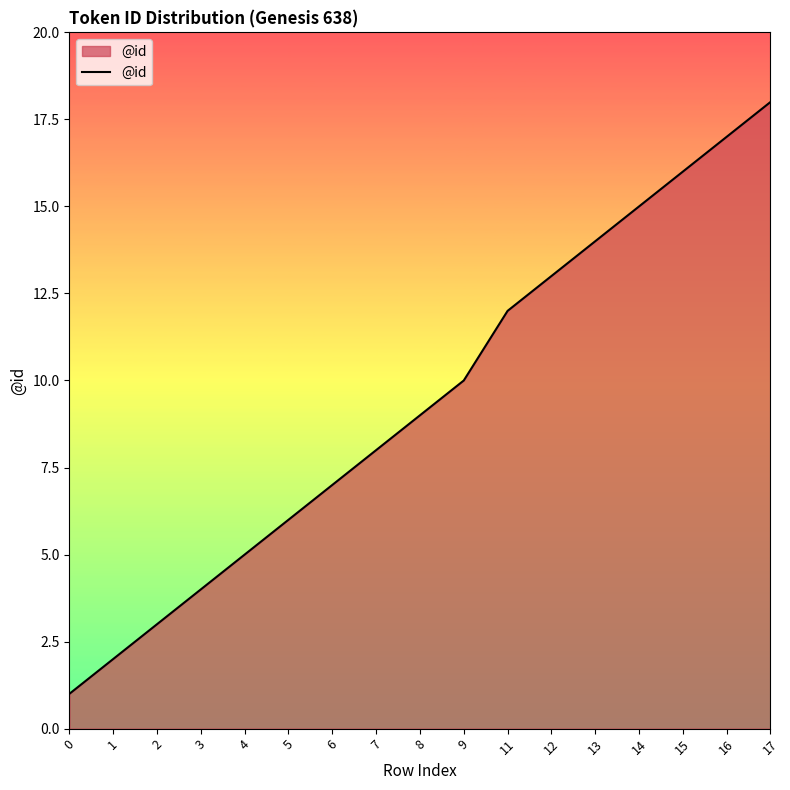

List the labels in order of value, smallest first.

0, 1, 2, 3, 4, 5, 6, 7, 8, 9, 11, 12, 13, 14, 15, 16, 17